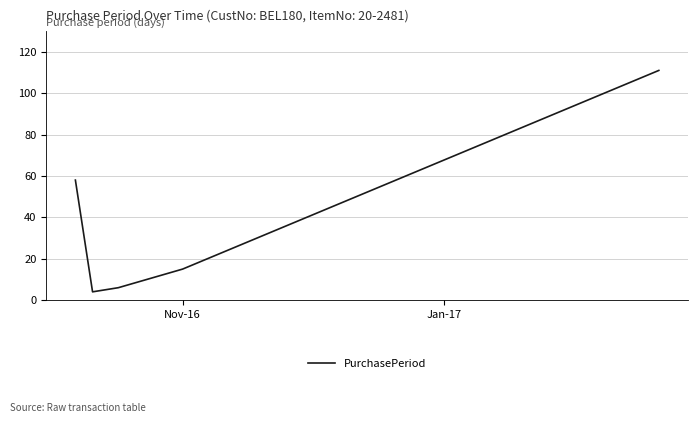

What is the smallest value displayed?

4